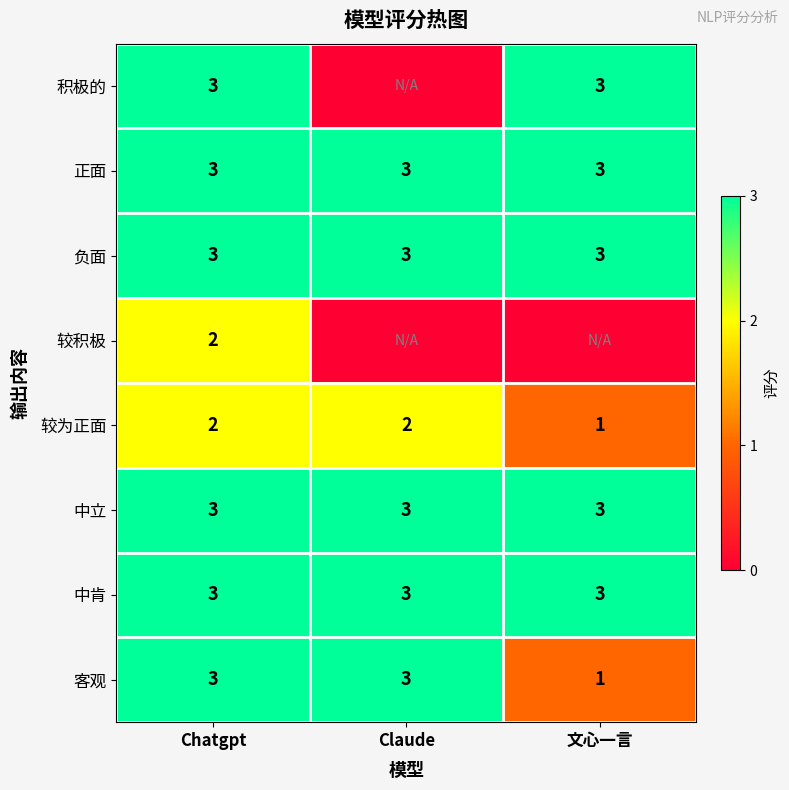

What is the maximum value for 中肯?

3